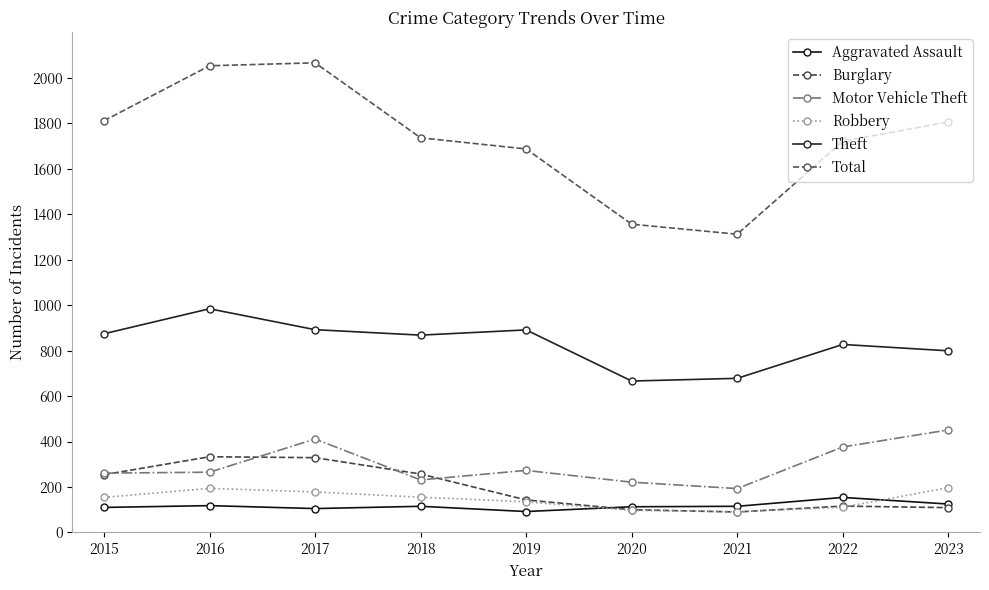

Is it true that Robbery equals 194 at 2016?

True